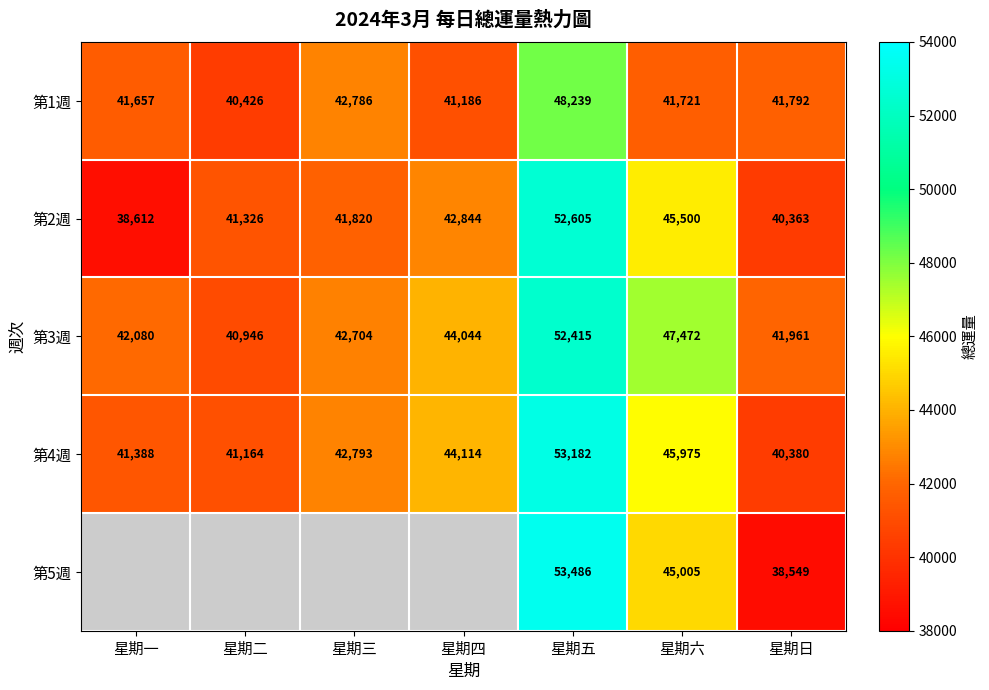

At how many categories does at least one series exceed 1680?

7